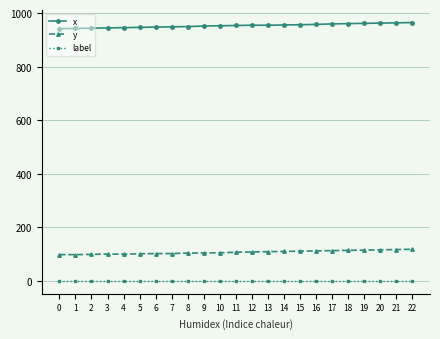

What is the value of the y point at the 2nd from the left?

98